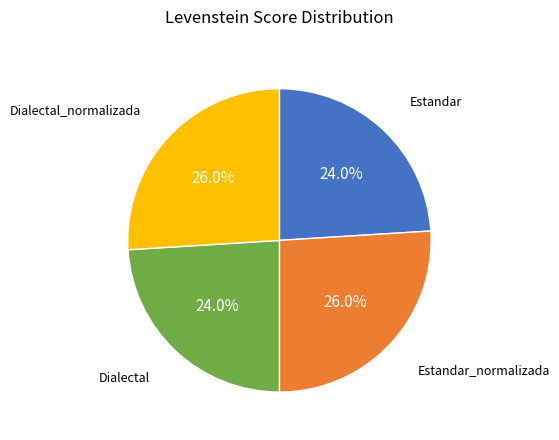

Is there a majority slice in this chart?

No